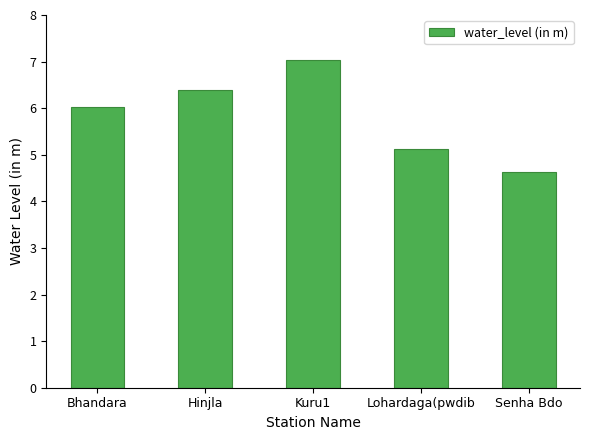

What is the greatest value displayed?

7.0